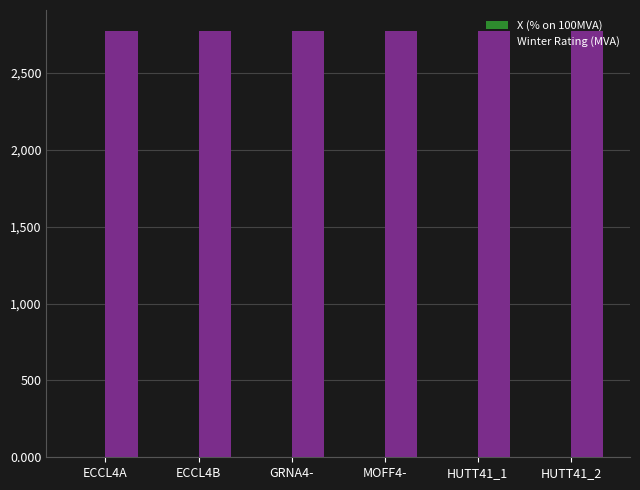

What is the total value across all series at HUTT41_1?

2771.5